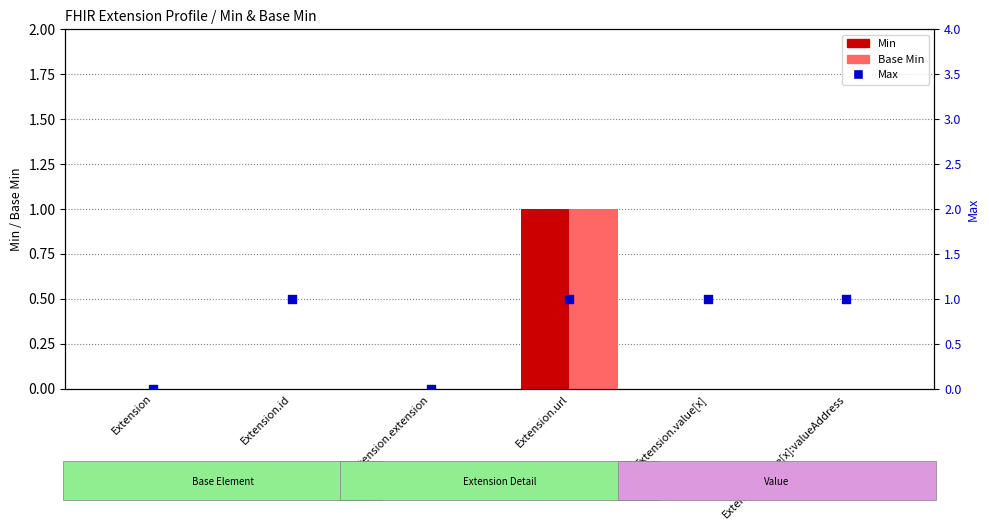

Which series contains the highest Y value?

Min